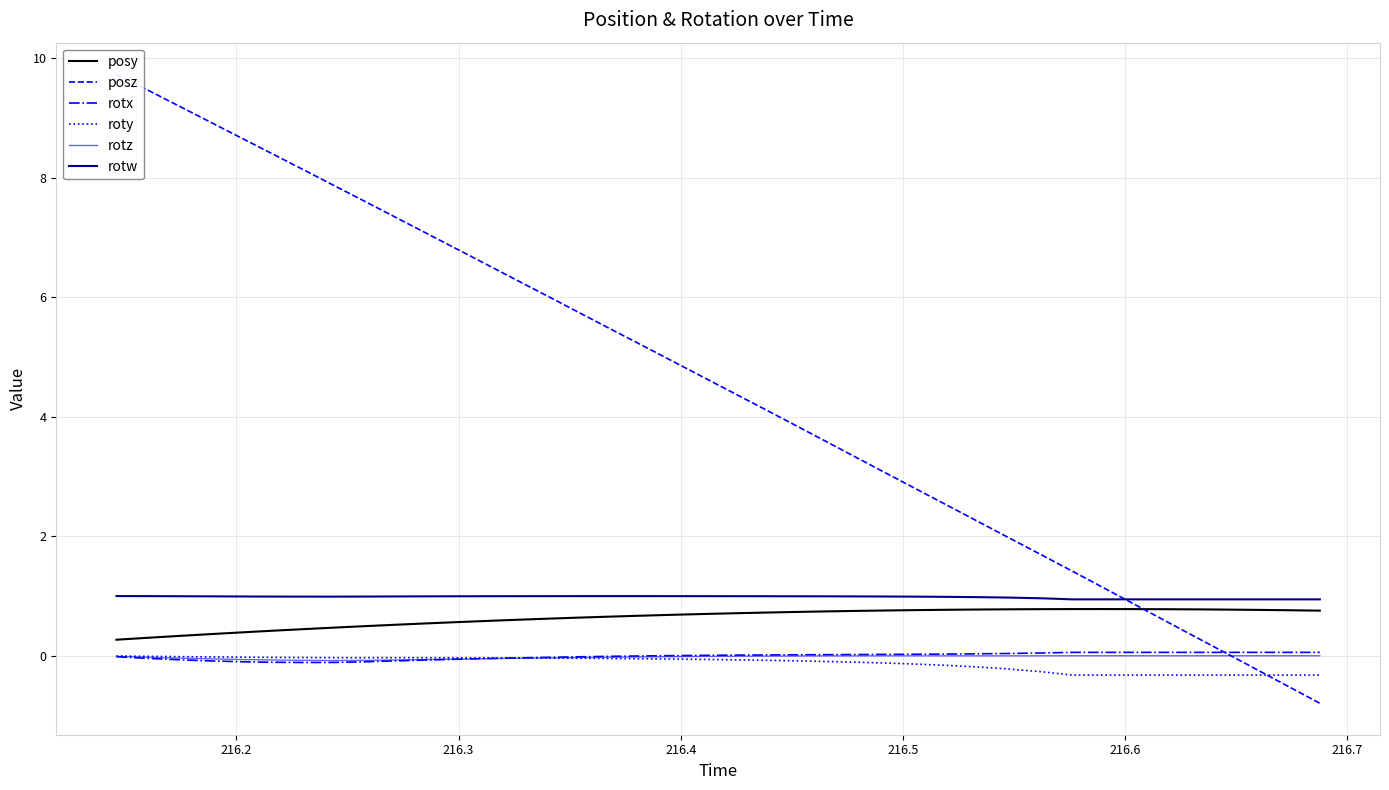

In rotz, how many points are lower than both neighbors (excluding endpoints)?

2